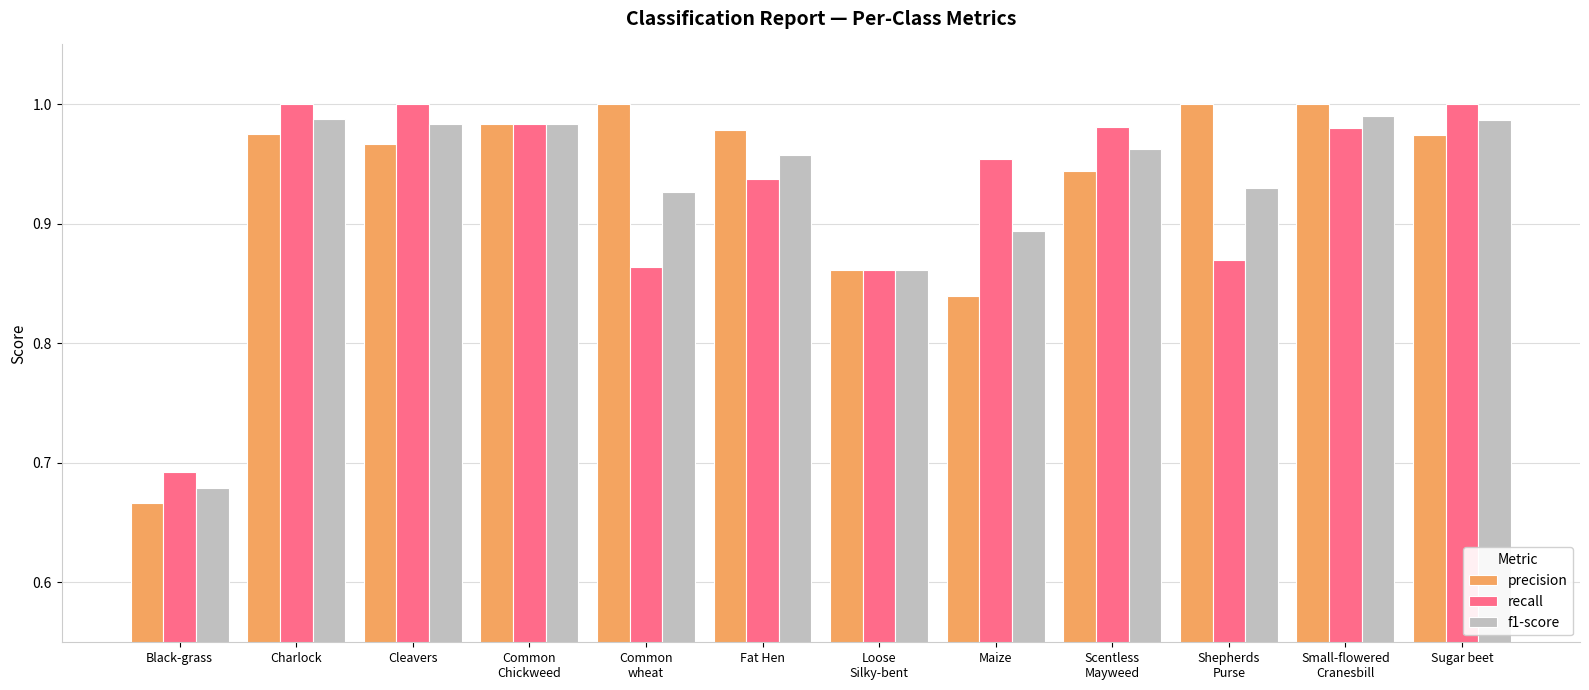

How many series are shown in this chart?

3